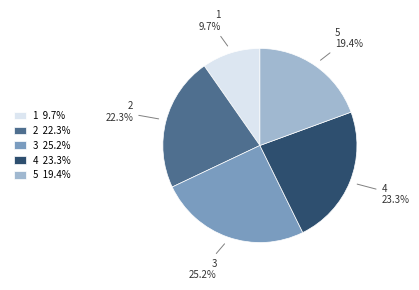

Approximately how many times larger is the value at 3 compared to 1?

2.6